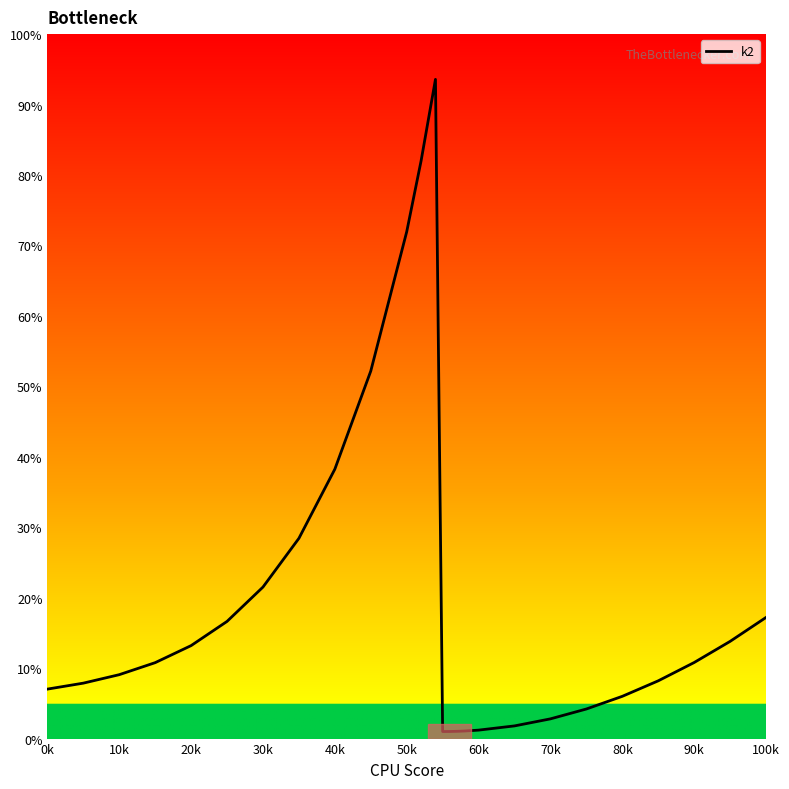

What is the difference between the maximum and minimum values?

92.6